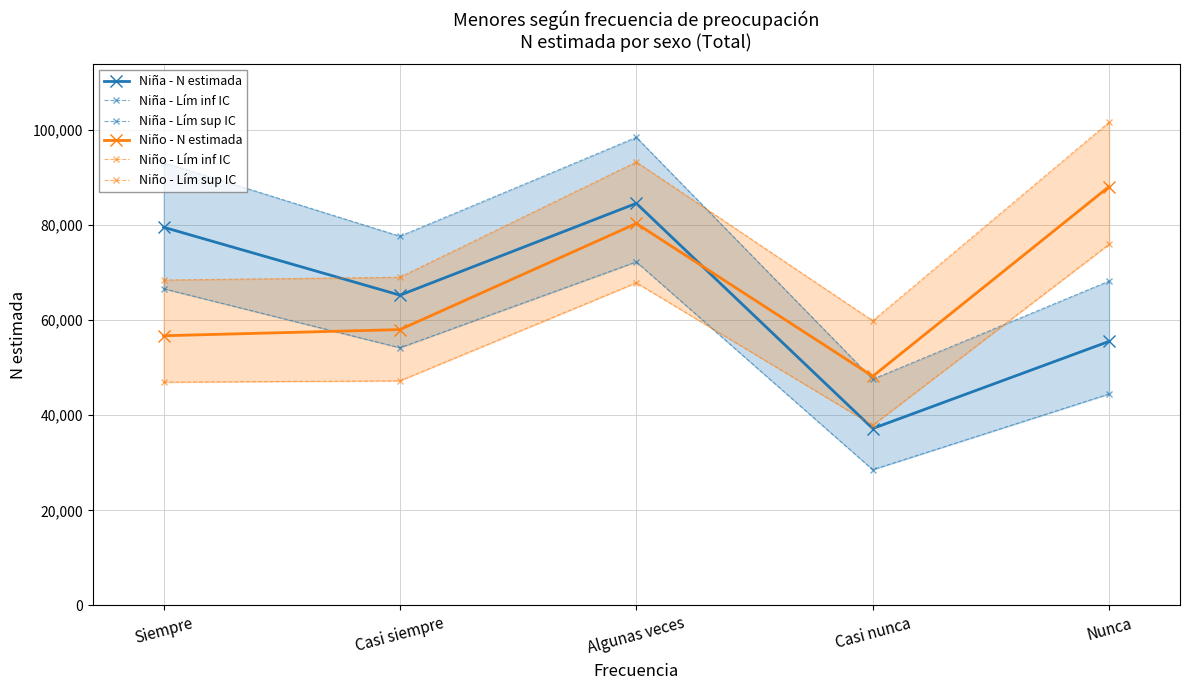

After their last crossing, which series has the higher values: Niña - Lím inf IC or Niño - N estimada?

Niño - N estimada